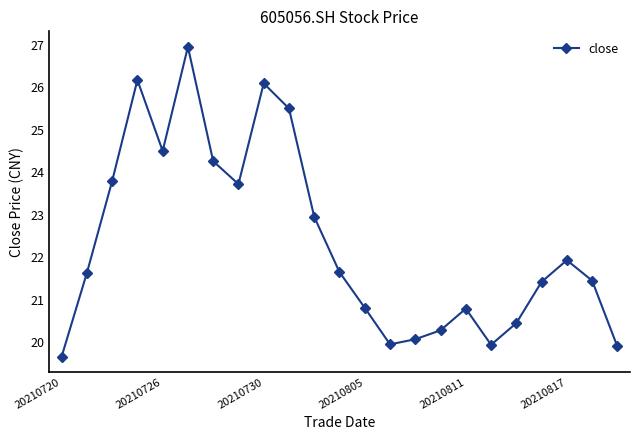

True or false: there are more than 2 points higher than both neighbors.

True